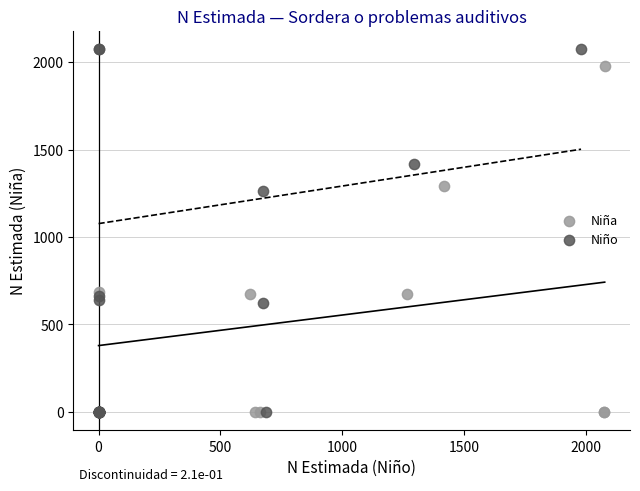

Which series has the widest spread of Y values?

Niño